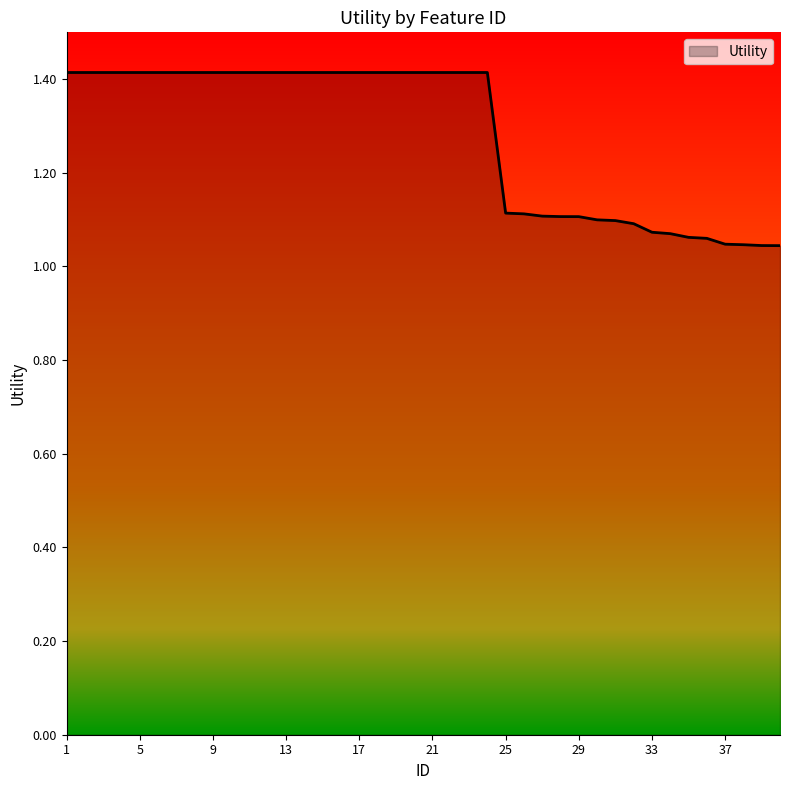

Does the chart display data point markers on the line(s)?

No